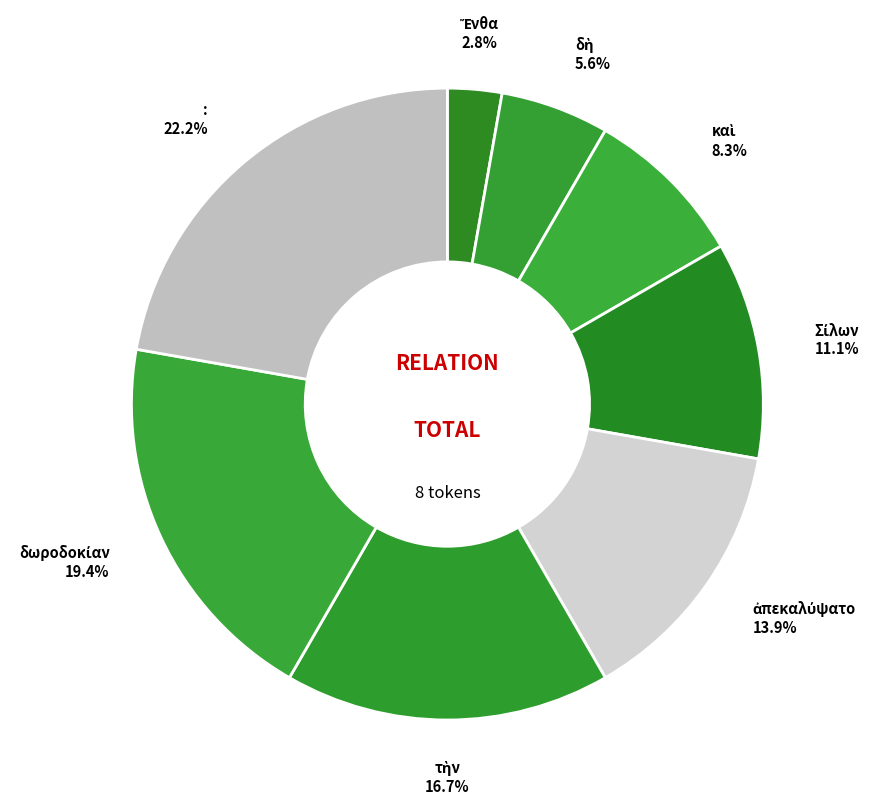

Which slice is the largest?

: